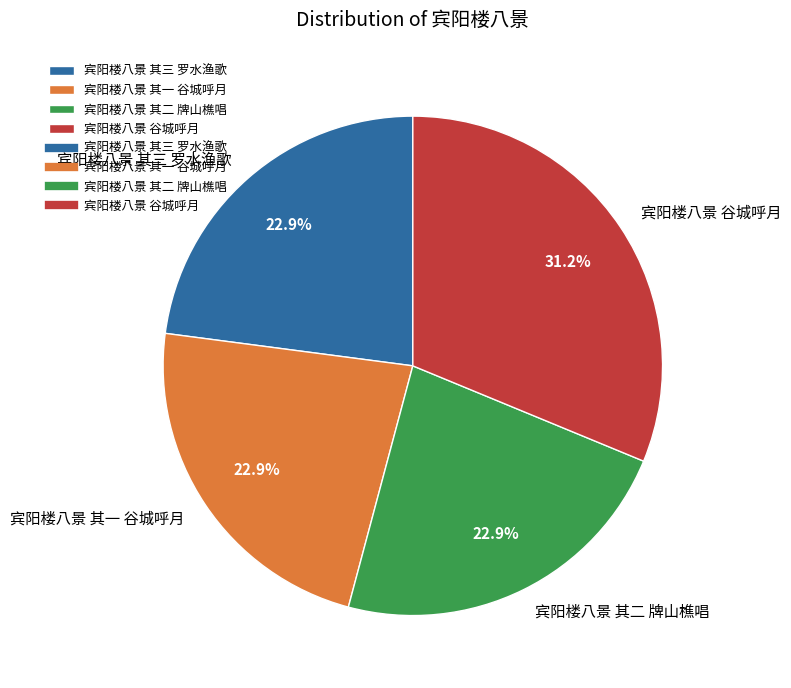

What percentage is NOT represented by 宾阳楼八景 谷城呼月?

68.8%